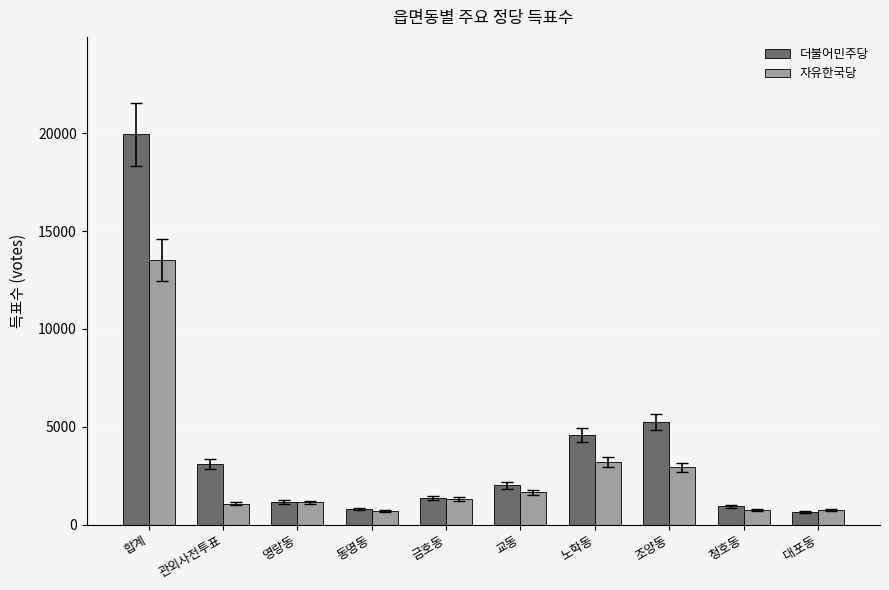

What is the difference between the second highest and minimum values in the 자유한국당 series?

2496